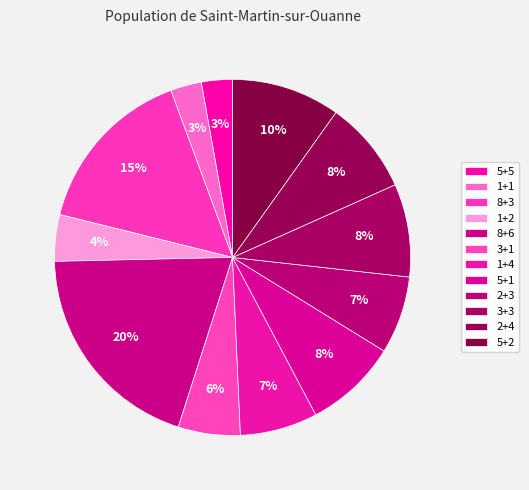

Count the number of slices in the pie.

12